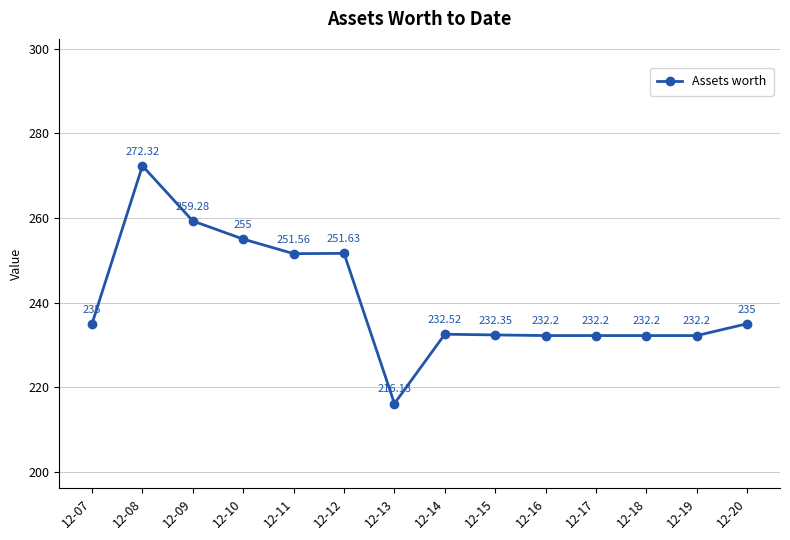

Where is the first local minimum?

12-11